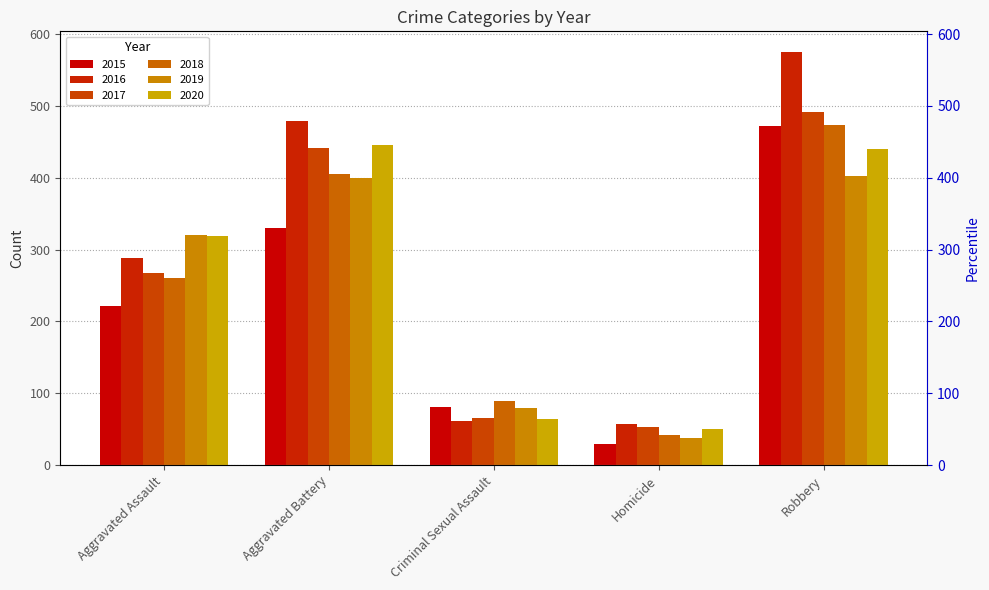

How many values in the 2016 series exceed 289?

2